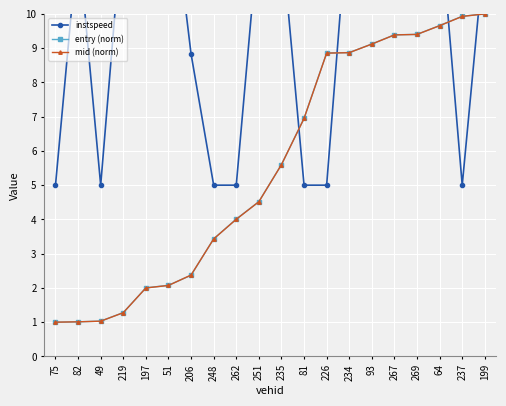

Count the number of categories in the chart.

20